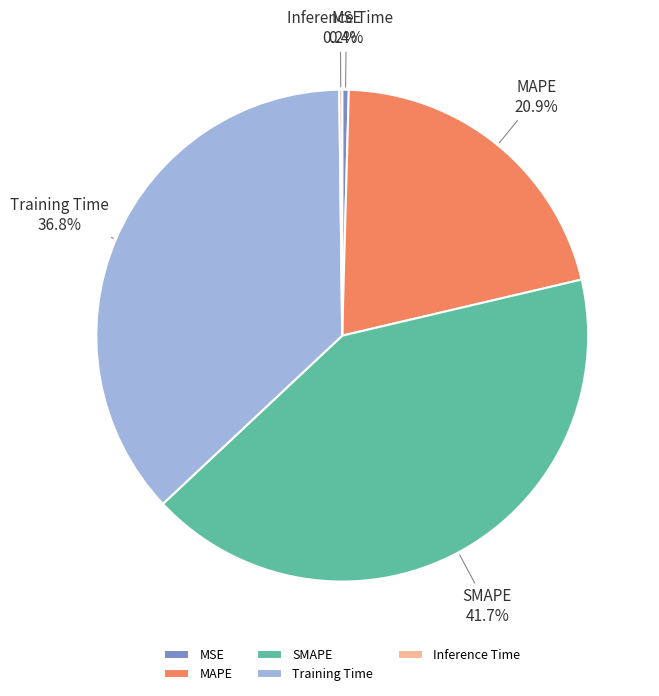

Approximately how many times larger is the value at SMAPE compared to MAPE?

2.0